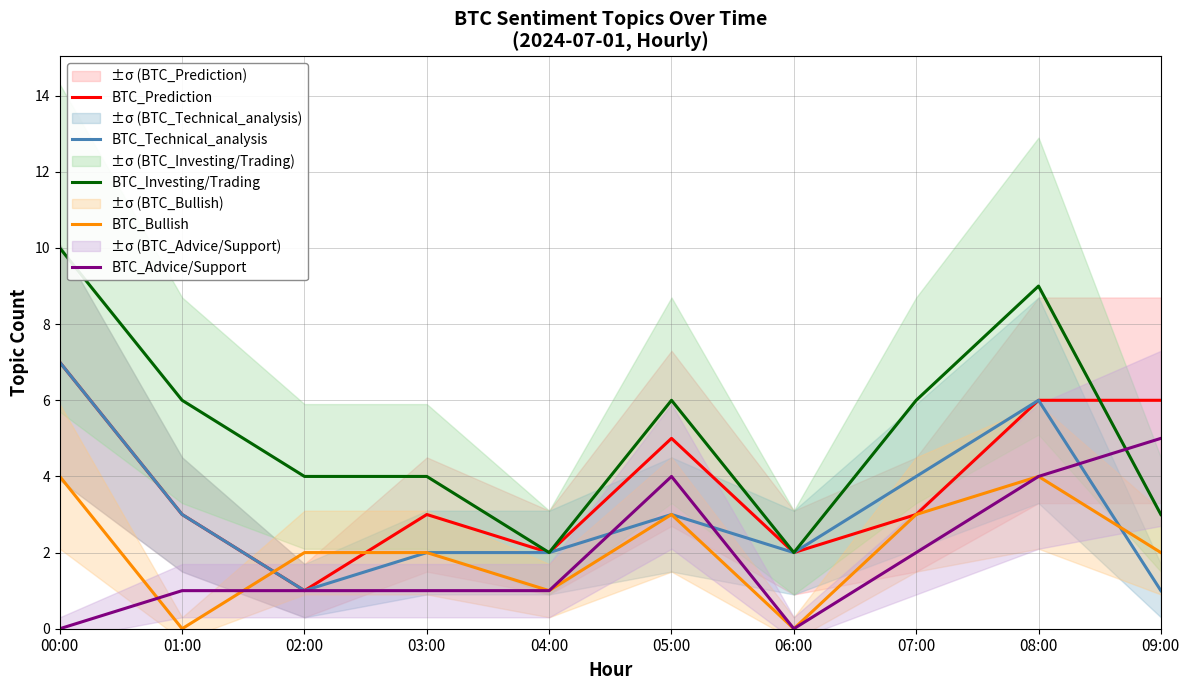

How many data points in BTC_Advice/Support are less than 1?

2